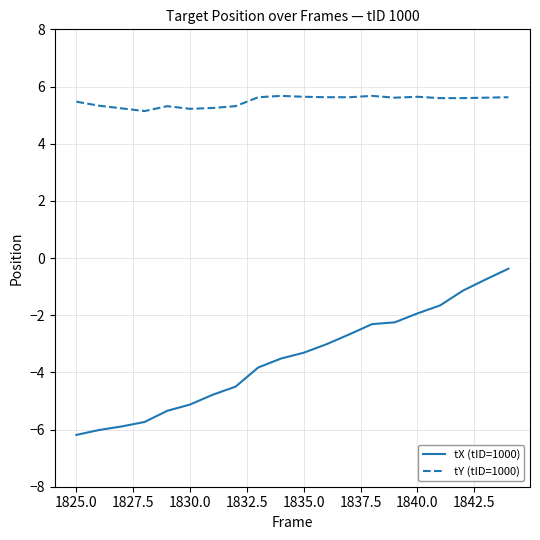

True or false: tY (tID=1000) and tX (tID=1000) cross at least once.

False